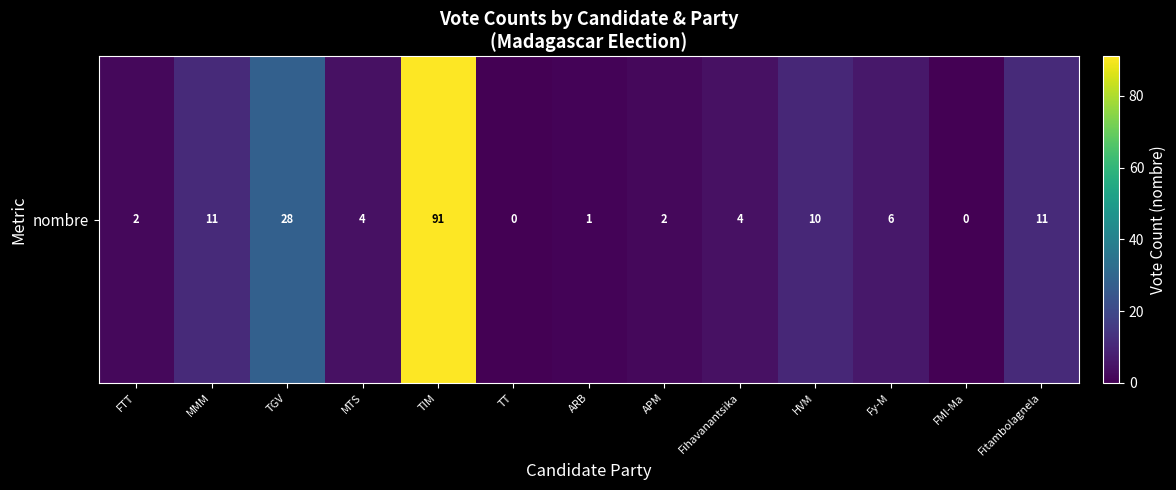

What is the change in value from ARB to APM?

+1